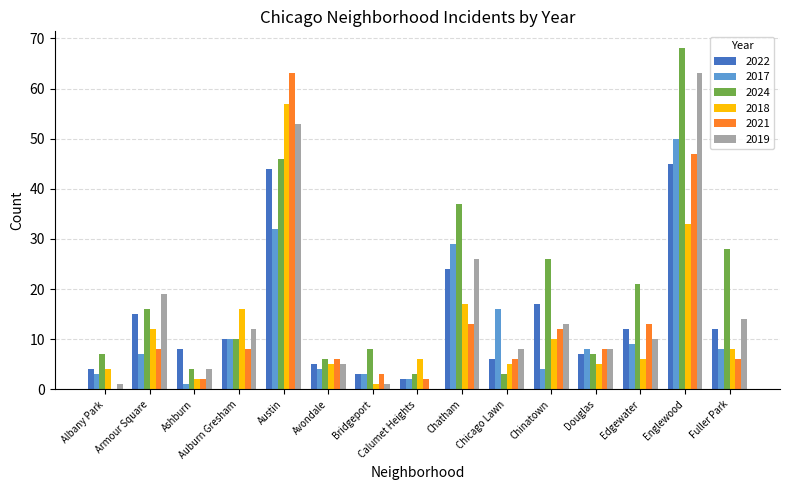

What is the sum of the 2018 values at Calumet Heights and Chatham?

23